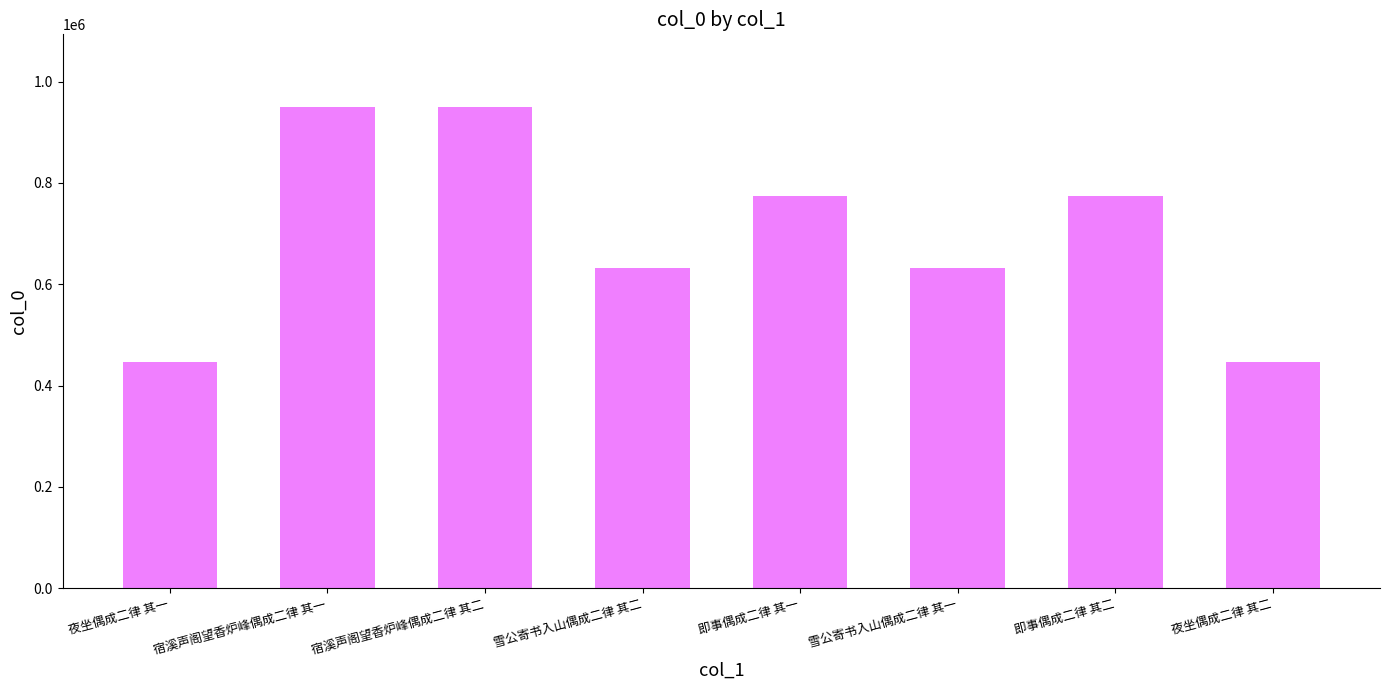

Is it true that the value at 即事偶成二律 其一 is 1049455?

False